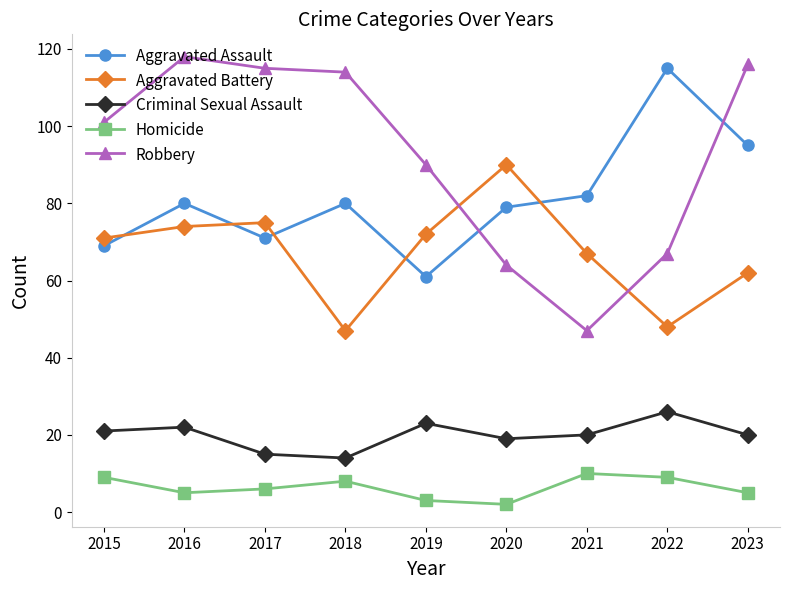

What is the difference between the highest and lowest values at 2022?

106